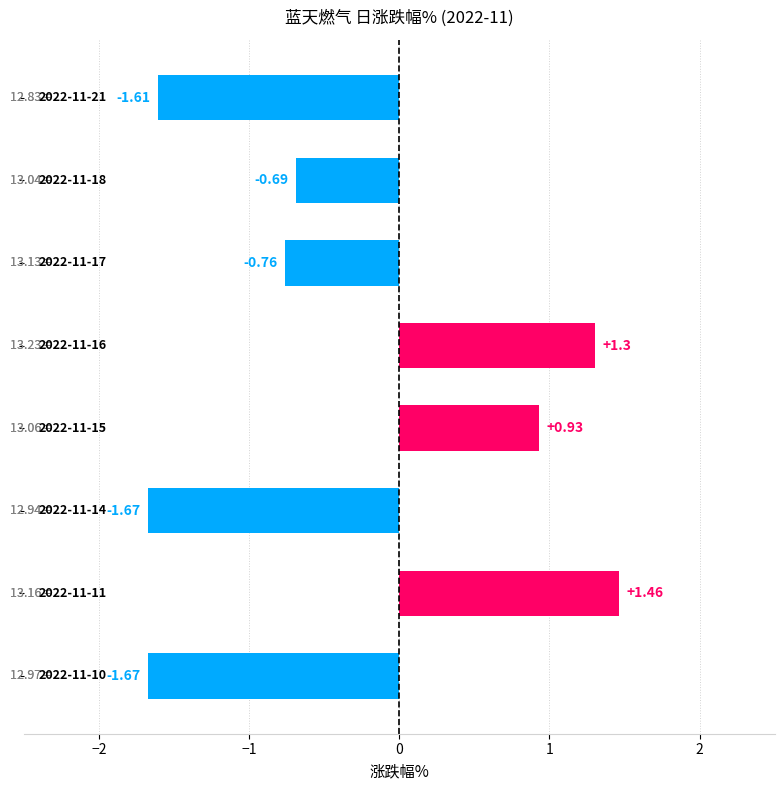

How many data points does each series have?

8